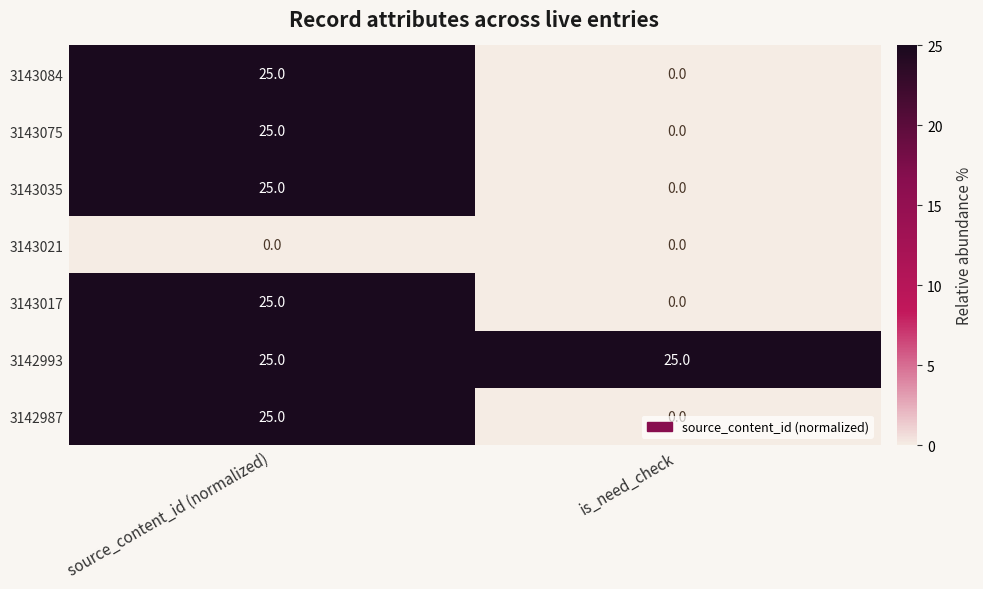

What is the sum of the 3143035 values at is_need_check and source_content_id (normalized)?

25